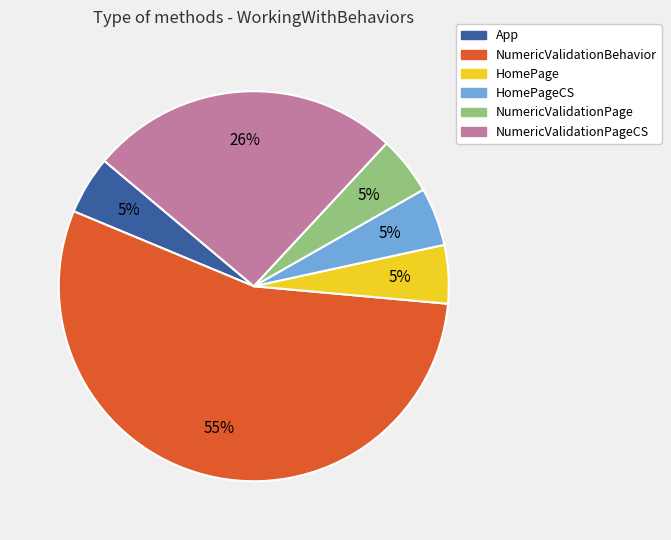

The NumericValidationPageCS slice represents 34% of the pie. True or false?

False